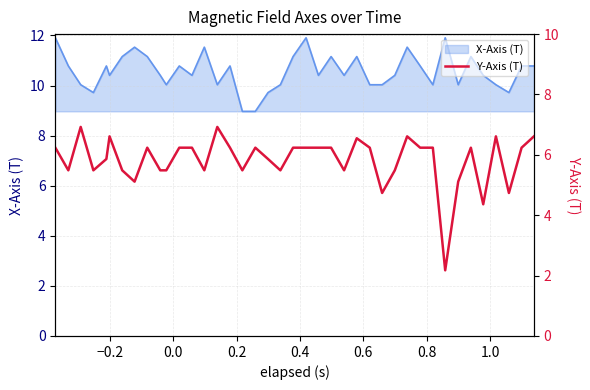

What is the maximum value for X-Axis (T)?

11.9